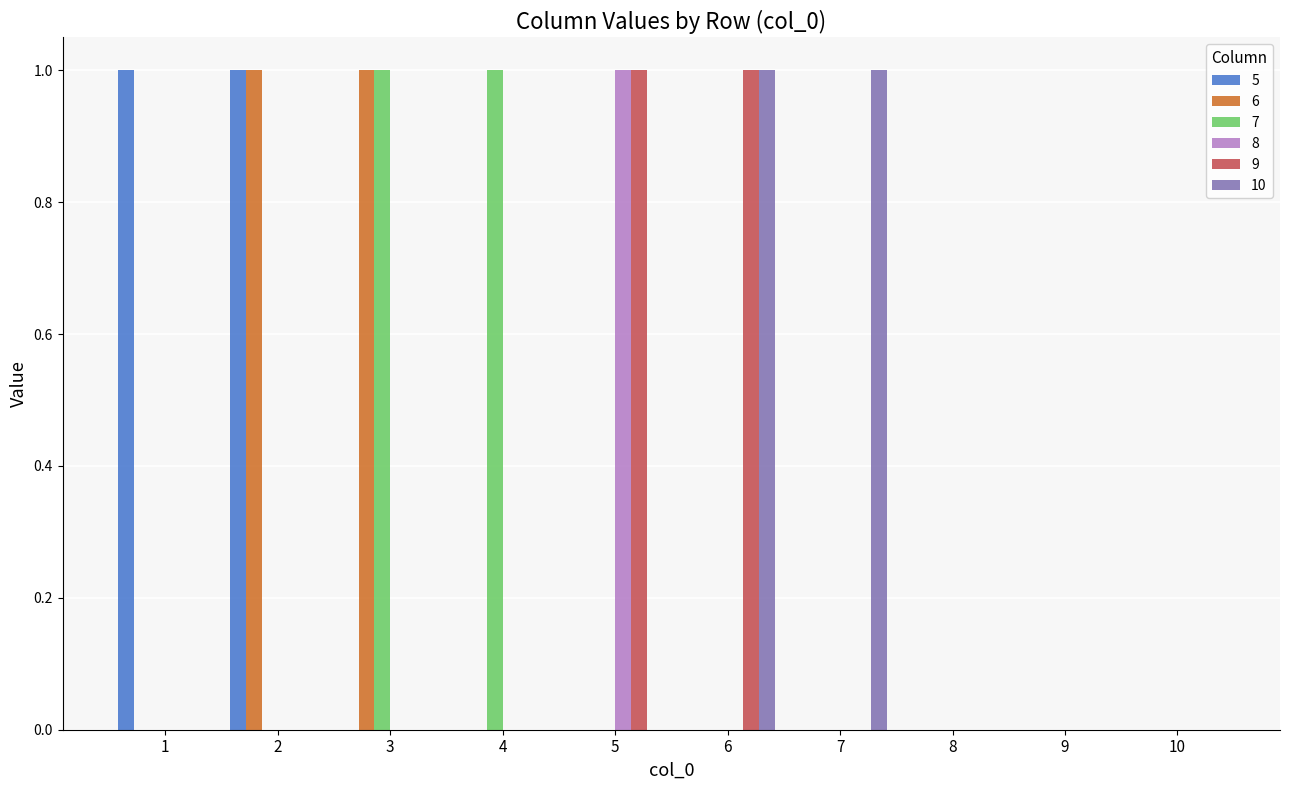

Reading left to right, list all the values displayed in this chart.

5: 1=1	2=1	3=0	4=0	5=0	6=0	7=0	8=0	9=0	10=0
6: 1=0	2=1	3=1	4=0	5=0	6=0	7=0	8=0	9=0	10=0
7: 1=0	2=0	3=1	4=1	5=0	6=0	7=0	8=0	9=0	10=0
8: 1=0	2=0	3=0	4=0	5=1	6=0	7=0	8=0	9=0	10=0
9: 1=0	2=0	3=0	4=0	5=1	6=1	7=0	8=0	9=0	10=0
10: 1=0	2=0	3=0	4=0	5=0	6=1	7=1	8=0	9=0	10=0